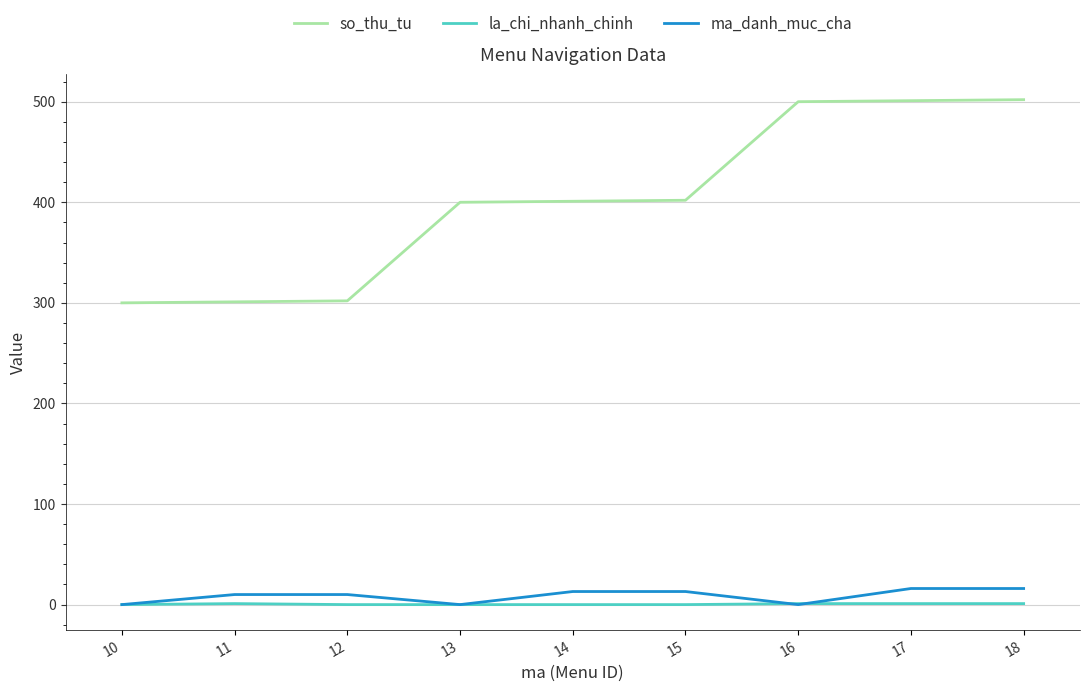

What is the maximum value shown in the chart?

502